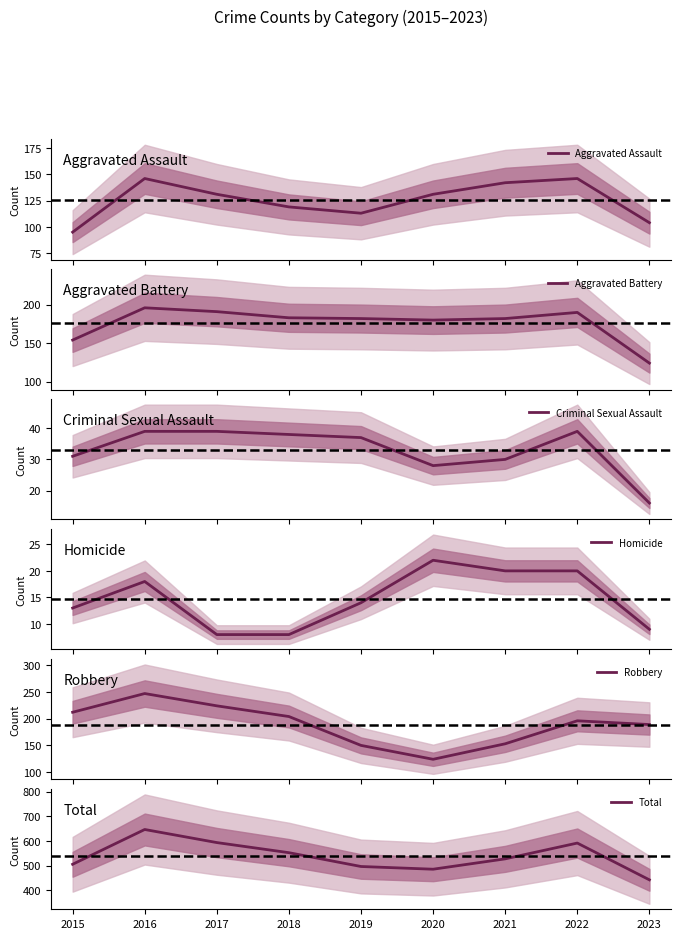

Does the chart have visible grid lines?

No